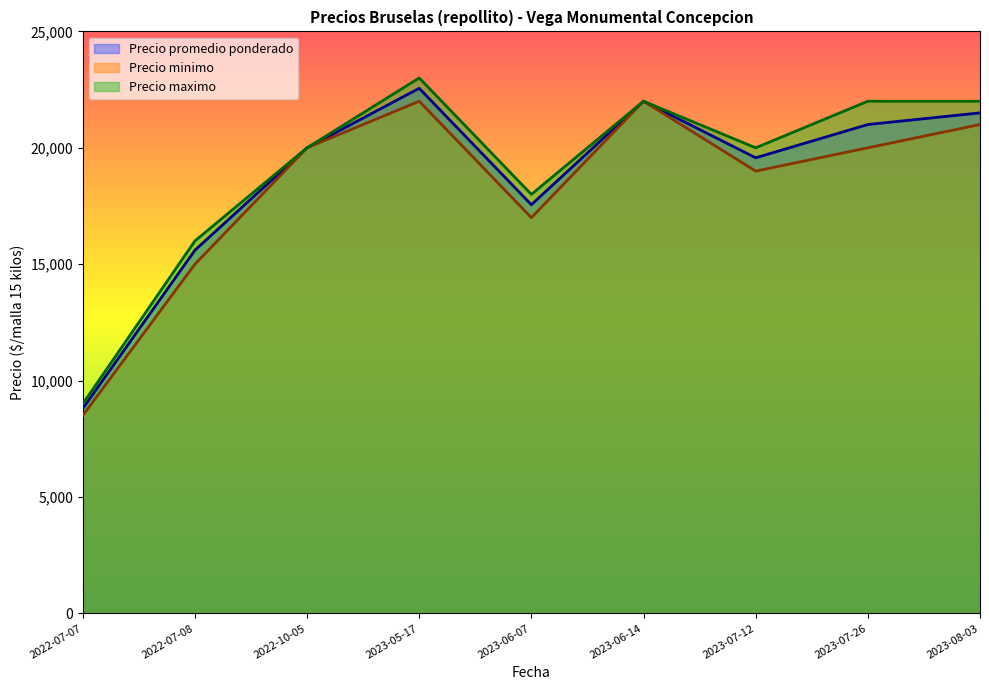

How many series are shown in this chart?

3